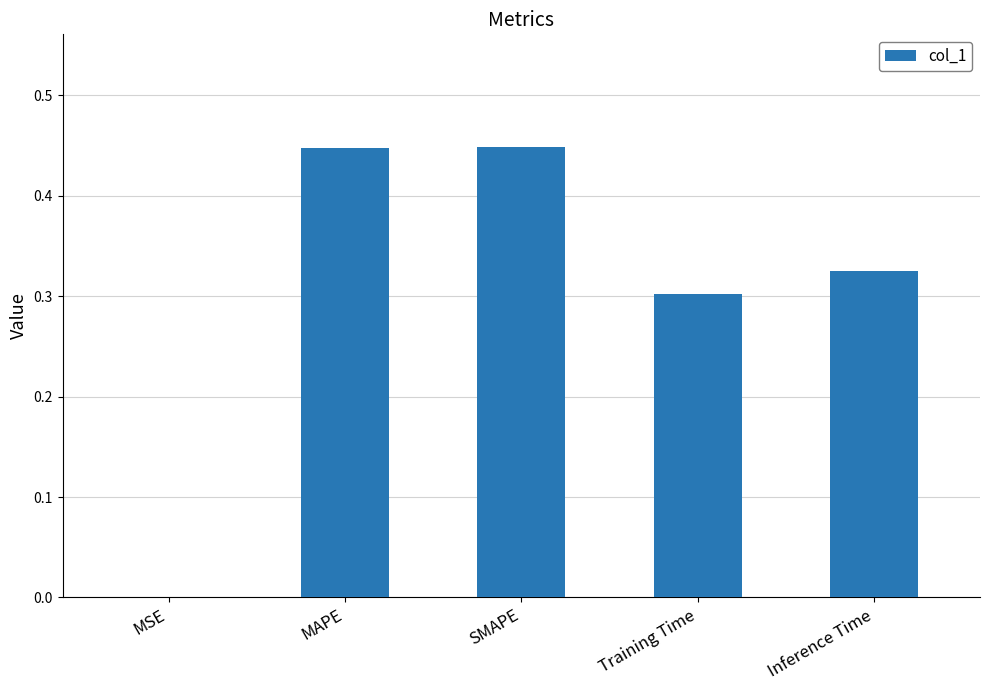

Between Training Time and SMAPE, which is larger?

SMAPE